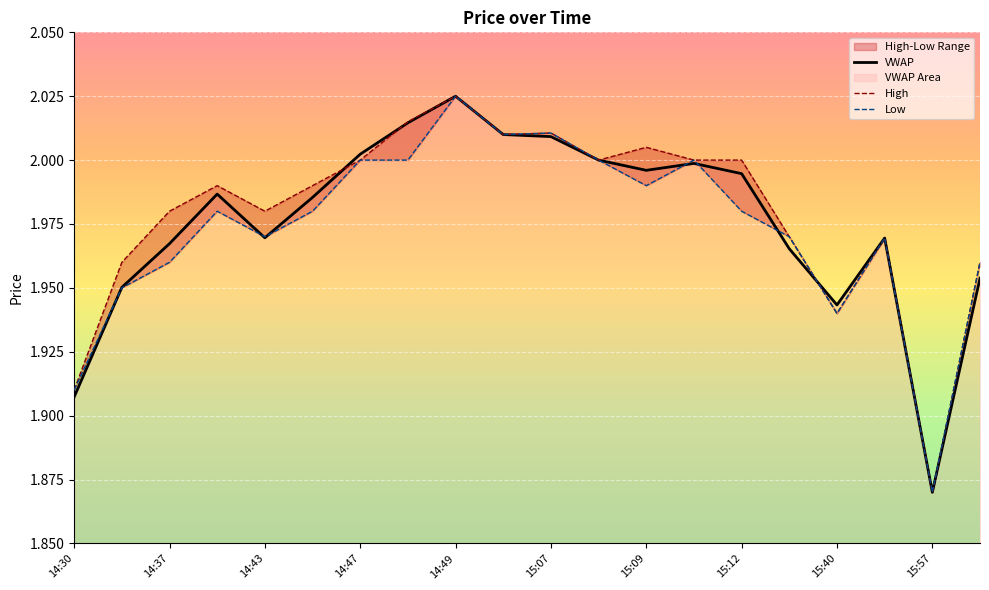

Reading right to left, list all the values displayed in this chart.

vw: 16:18=2.0	15:57=1.9	15:47=2.0	15:40=1.9	15:39=2.0	15:12=2.0	15:11=2.0	15:09=2.0	15:08=2.0	15:07=2.0	14:54=2.0	14:49=2.0	14:48=2.0	14:47=2.0	14:44=2.0	14:43=2.0	14:39=2.0	14:37=2.0	14:36=2.0	14:30=1.9
h: 16:18=2.0	15:57=1.9	15:47=2.0	15:40=1.9	15:39=2.0	15:12=2.0	15:11=2.0	15:09=2.0	15:08=2.0	15:07=2.0	14:54=2.0	14:49=2.0	14:48=2.0	14:47=2.0	14:44=2.0	14:43=2.0	14:39=2.0	14:37=2.0	14:36=2.0	14:30=1.9
l: 16:18=2.0	15:57=1.9	15:47=2.0	15:40=1.9	15:39=2.0	15:12=2.0	15:11=2.0	15:09=2.0	15:08=2.0	15:07=2.0	14:54=2.0	14:49=2.0	14:48=2.0	14:47=2.0	14:44=2.0	14:43=2.0	14:39=2.0	14:37=2.0	14:36=1.9	14:30=1.9